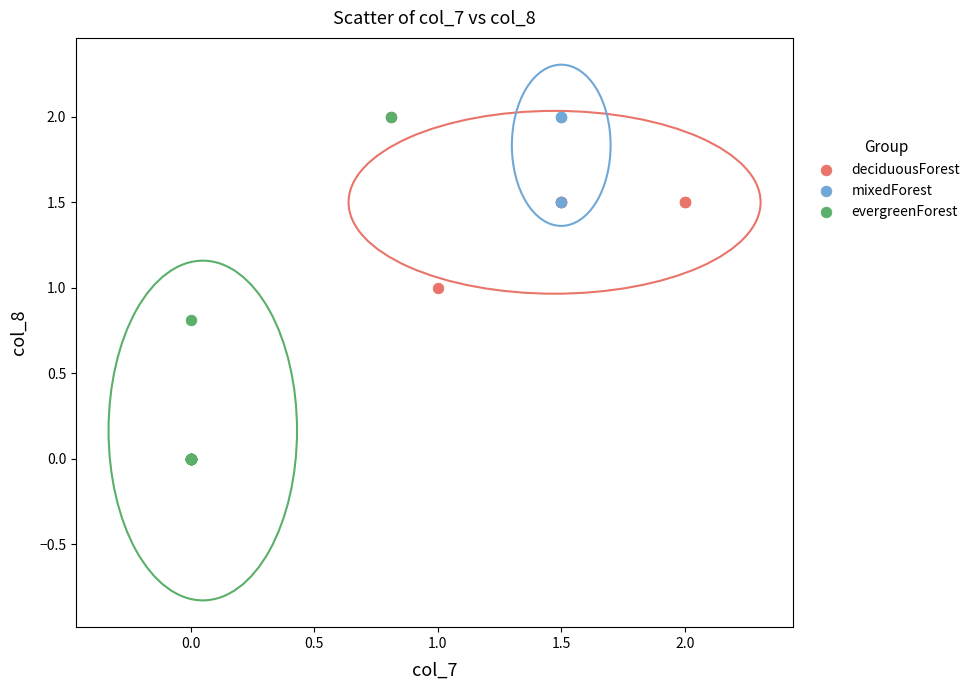

Which series has the widest spread of Y values?

evergreenForest